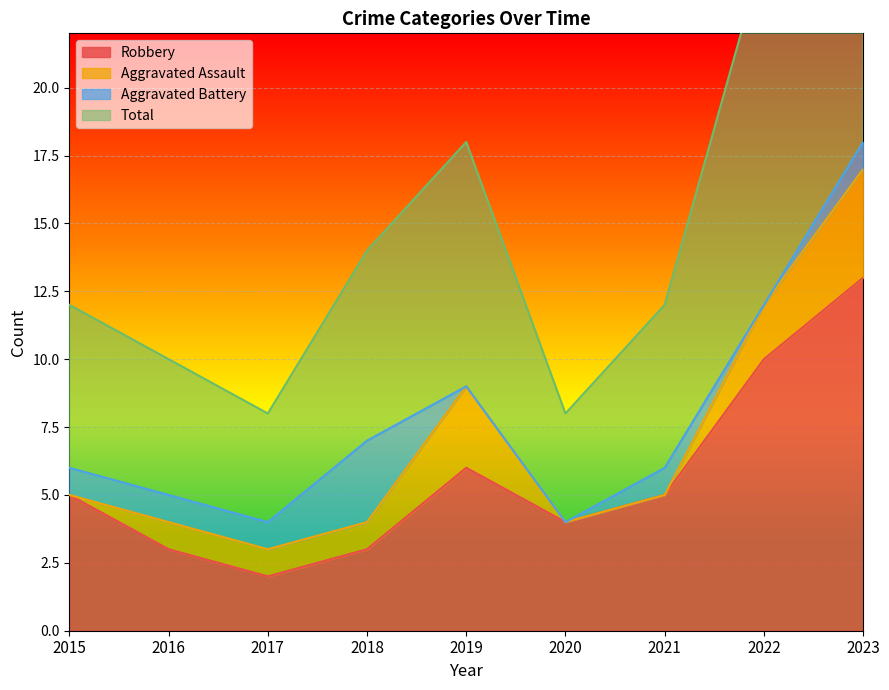

What is the difference between the second highest and minimum values in the Total series?

17